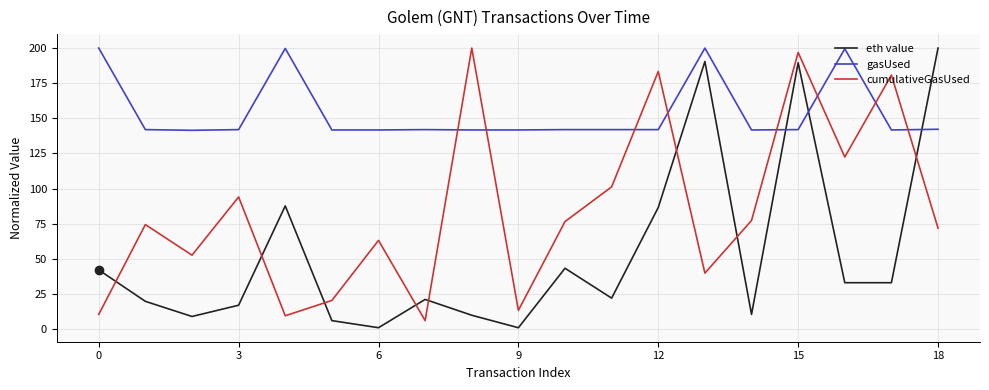

After their last crossing, which series has the higher values: cumulativeGasUsed or eth value?

eth value